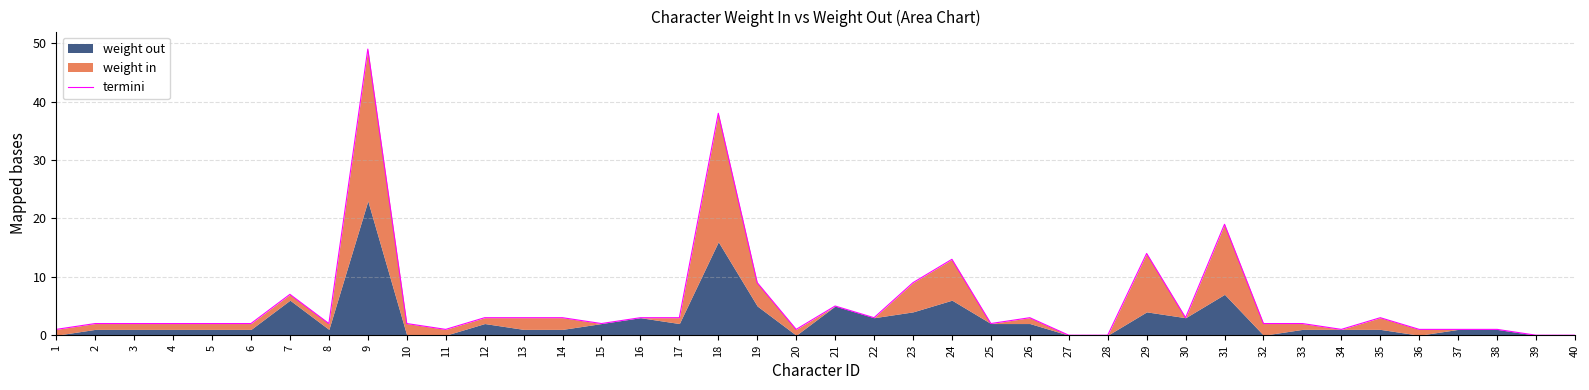

Reading left to right, what are all the values shown in this chart?

1=1	2=2	3=2	4=2	5=2	6=2	7=7	8=2	9=49	10=2	11=1	12=3	13=3	14=3	15=2	16=3	17=3	18=38	19=9	20=1	21=5	22=3	23=9	24=13	25=2	26=3	27=0	28=0	29=14	30=3	31=19	32=2	33=2	34=1	35=3	36=1	37=1	38=1	39=0	40=0